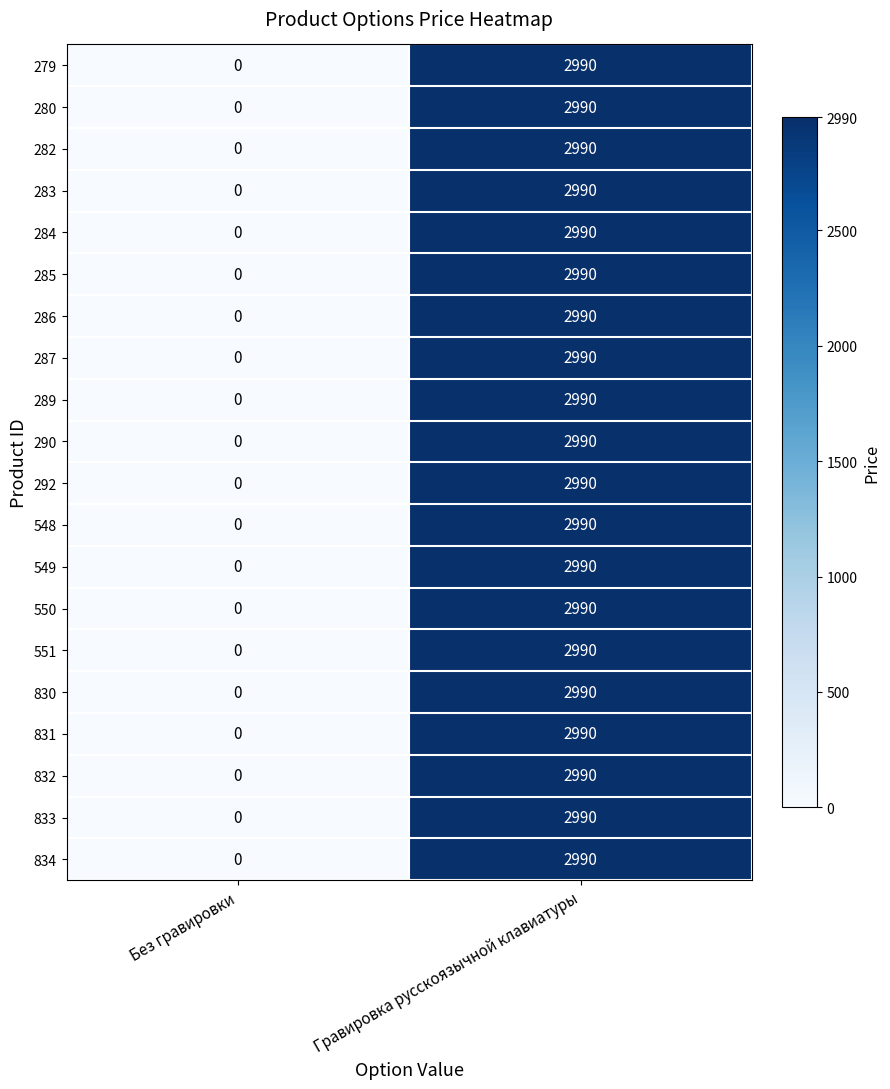

List the labels in order of 830 value, smallest first.

Без гравировки, Гравировка русскоязычной клавиатуры